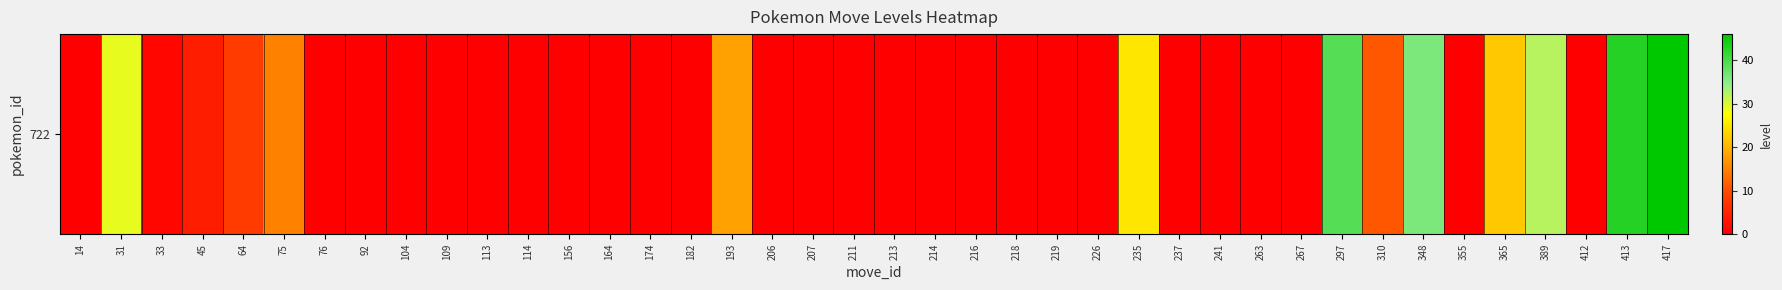

Where is the data nearest to the value 23?

365